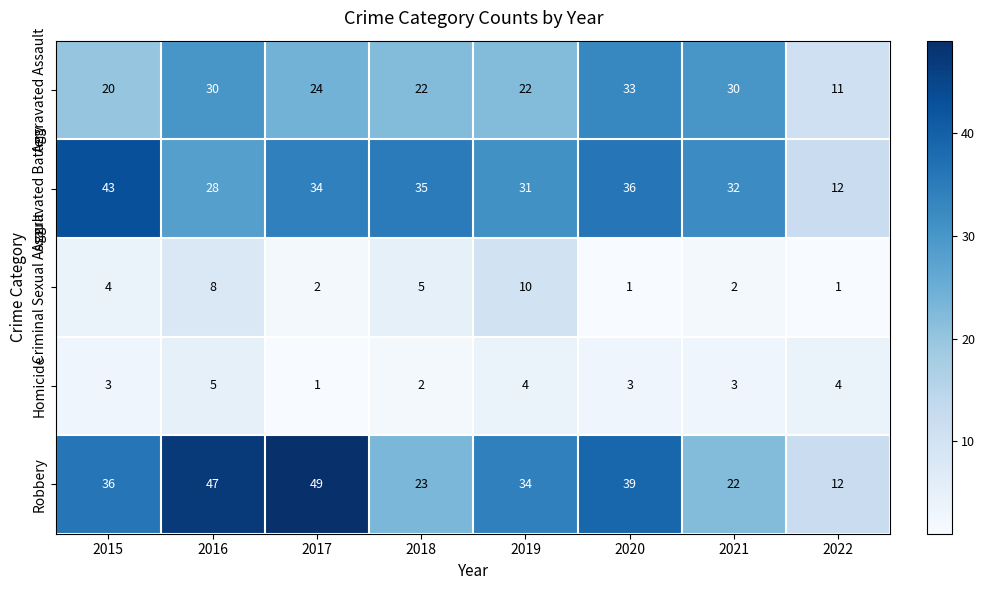

What is the maximum value shown in the chart?

49